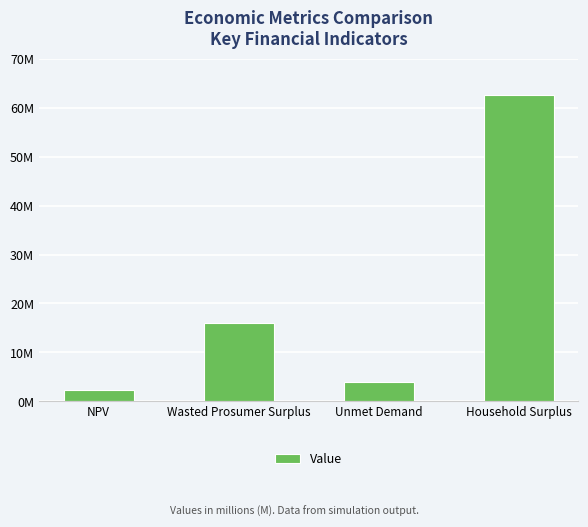

At which label is the value closest to 32435310?

Wasted Prosumer Surplus